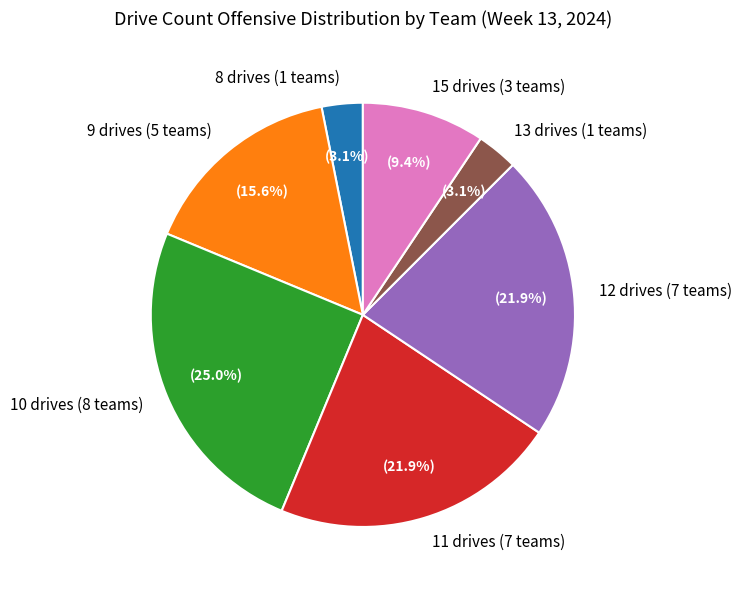

Which category has the biggest portion of the pie?

10 drives (8 teams)